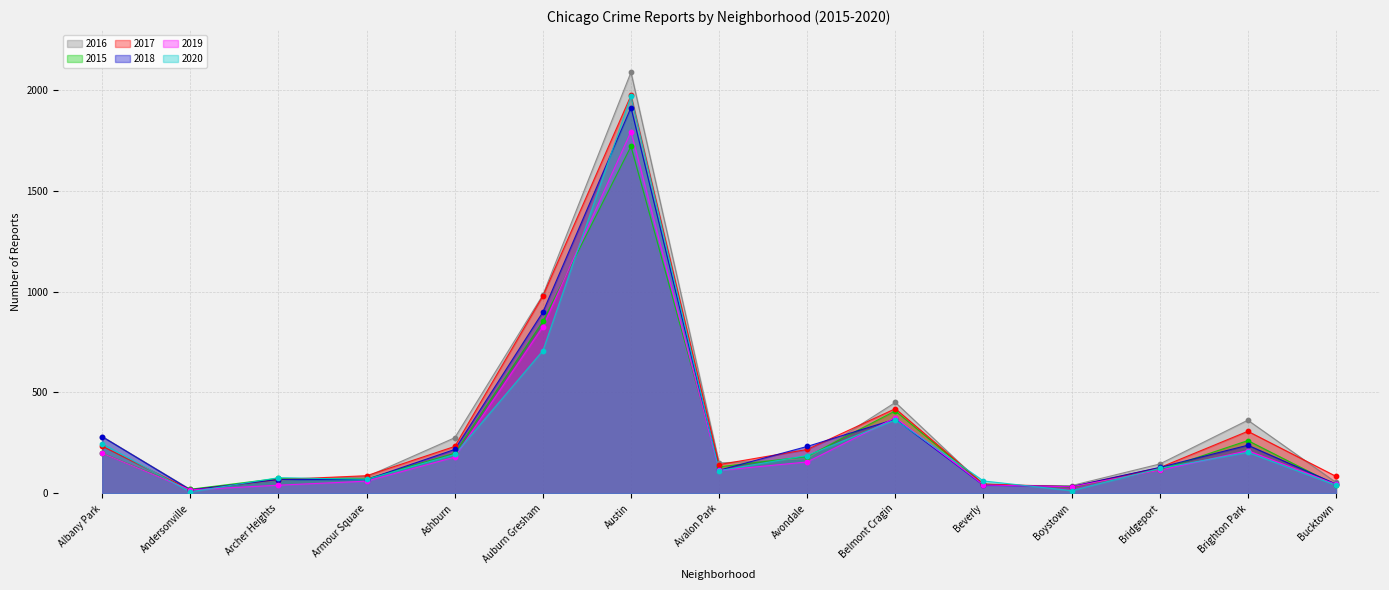

Which series reaches the maximum Y coordinate?

2016